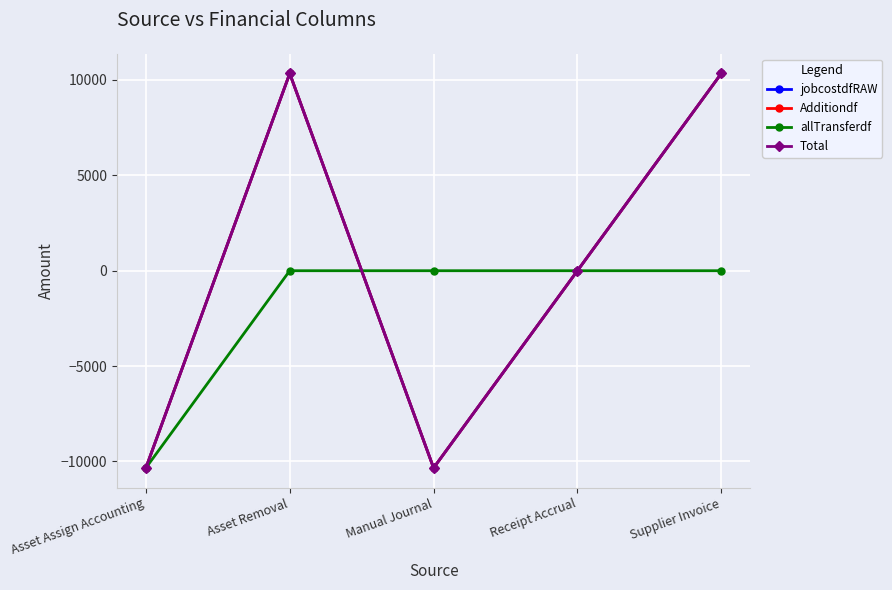

Is this an area chart (filled region under the line)?

No